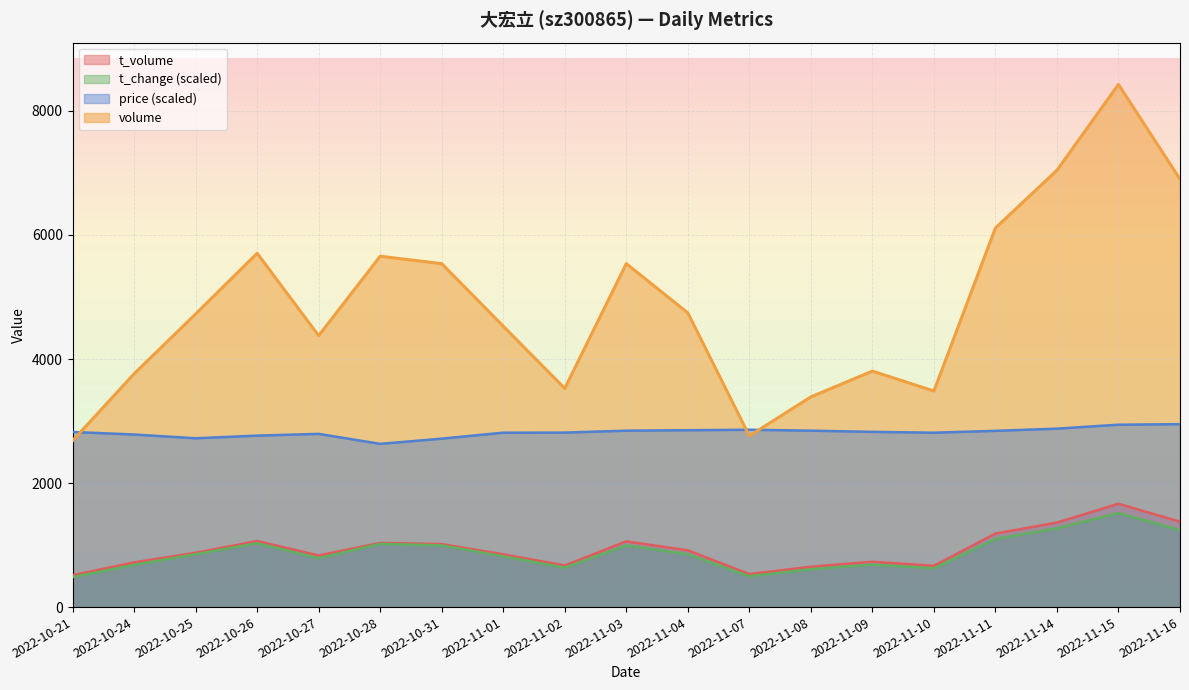

What is the sum of all t_volume values?

17729.0